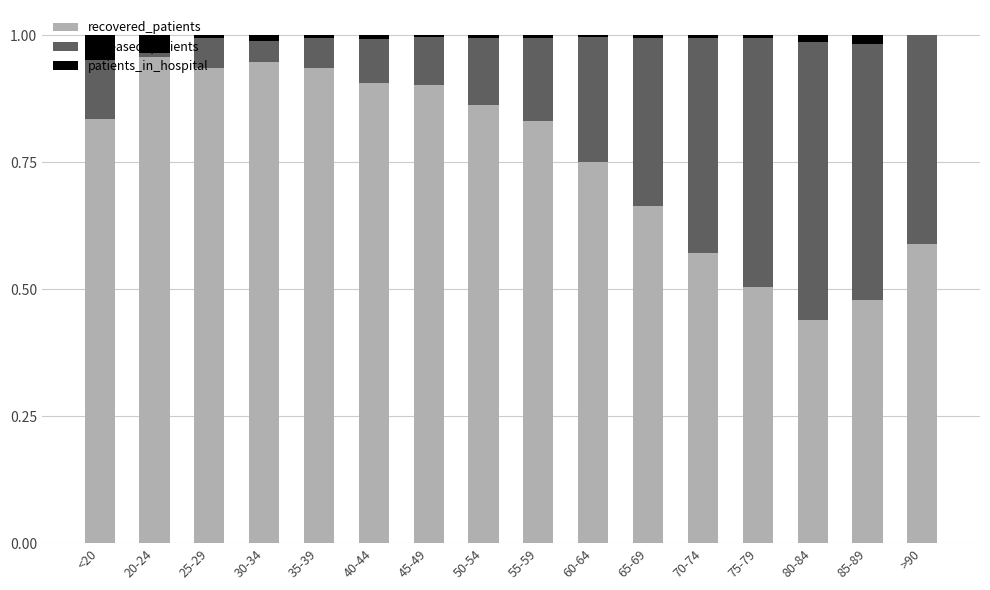

Does the chart contain stacked bars?

Yes